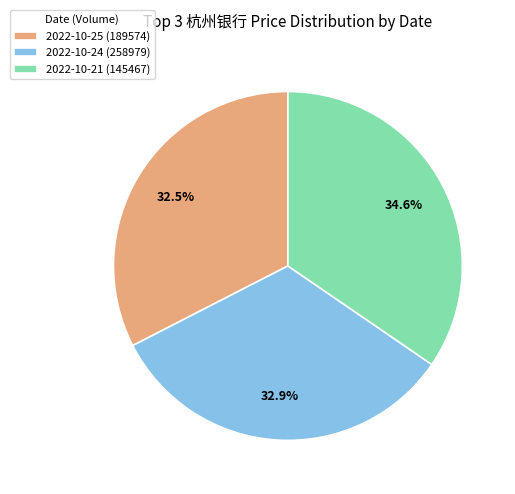

What percentage do 2022-10-24 (258979) and 2022-10-21 (145467) together represent?

67.5%